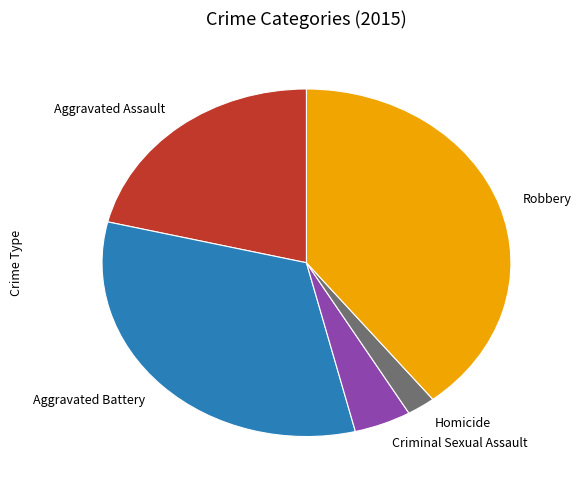

Does Robbery account for over 50% of the chart?

No